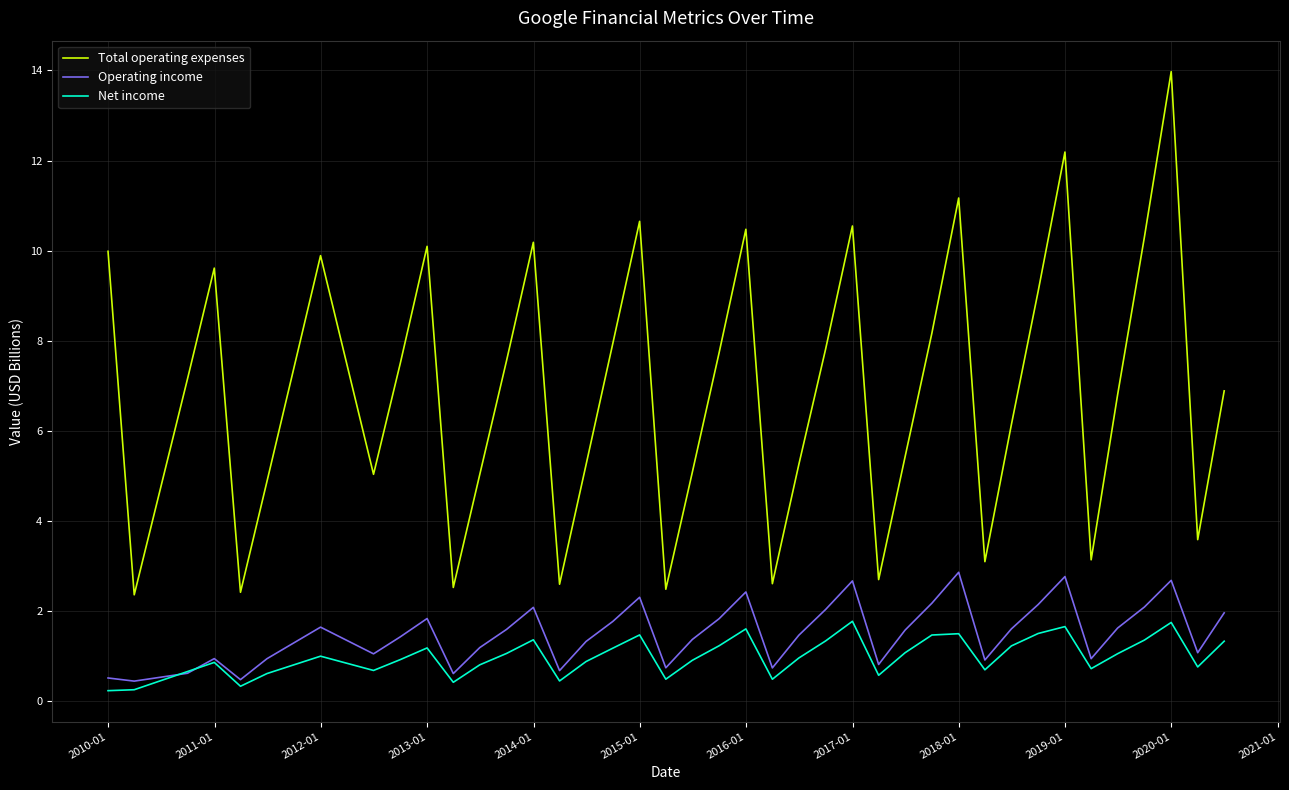

Does the chart have visible grid lines?

Yes